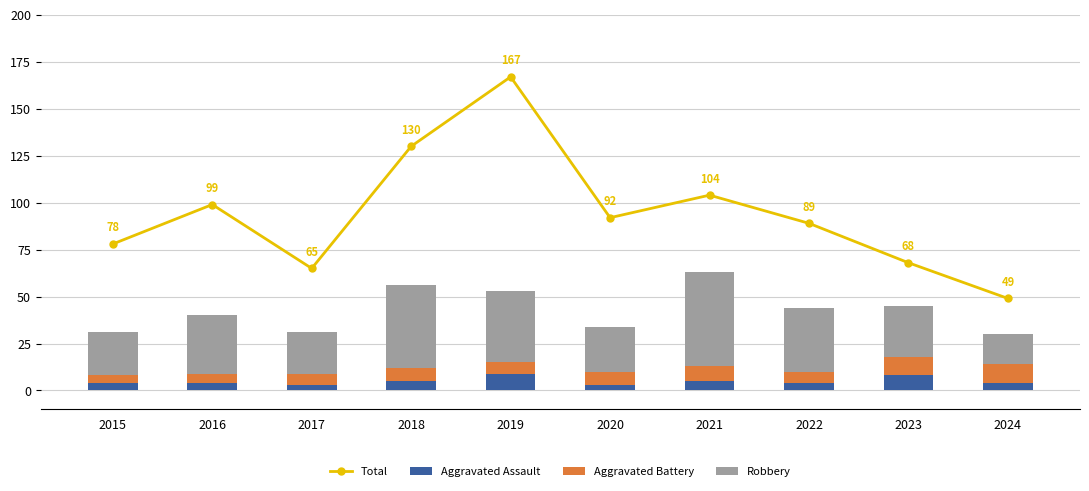

Between 2018 and 2024, which series saw the biggest shift?

Total